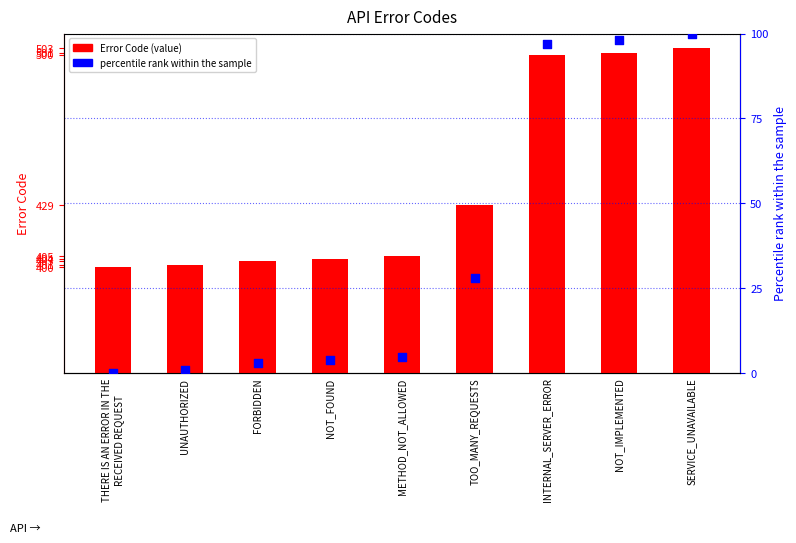

What are all the series names shown in the legend?

Error Code, percentile rank within the sample